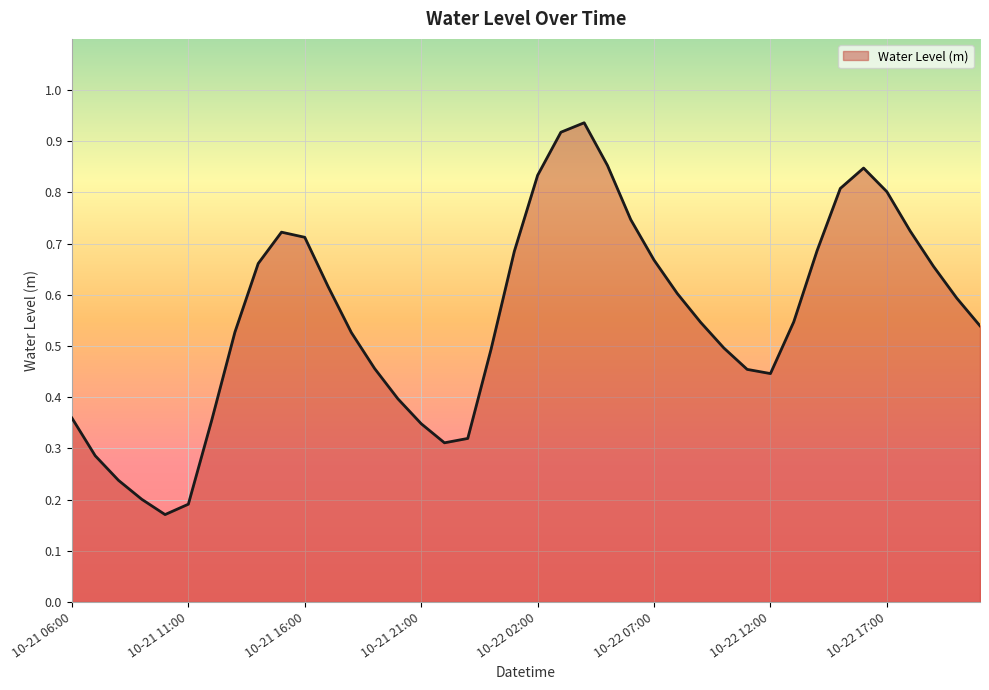

What is the minimum value shown in the chart?

0.2